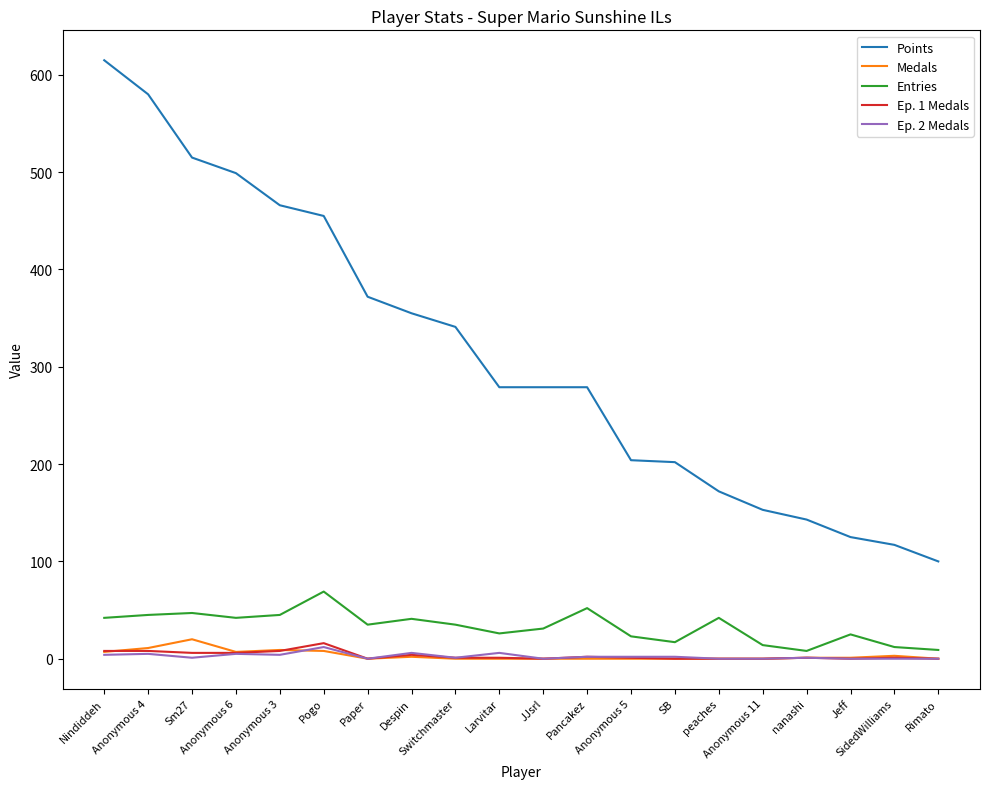

How many distinct data groups are displayed?

5